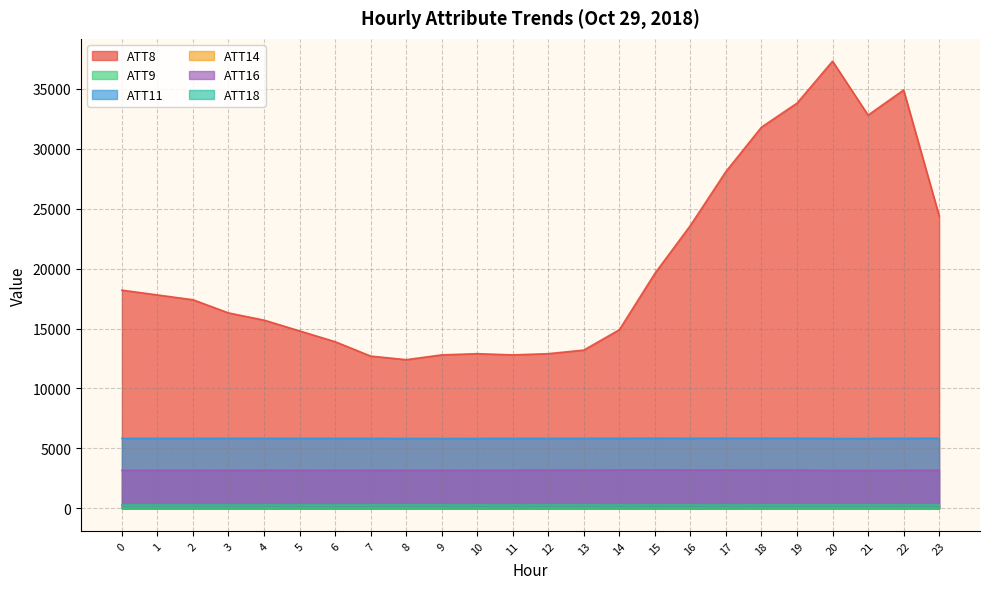

What is the value of the ATT8 point at the 2nd from the left?

17800.0